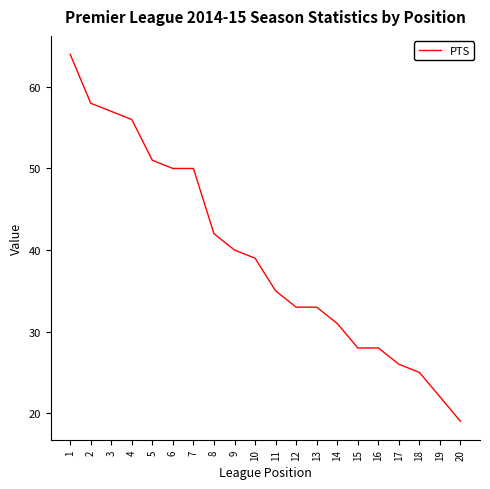

Read the value at 16.

28